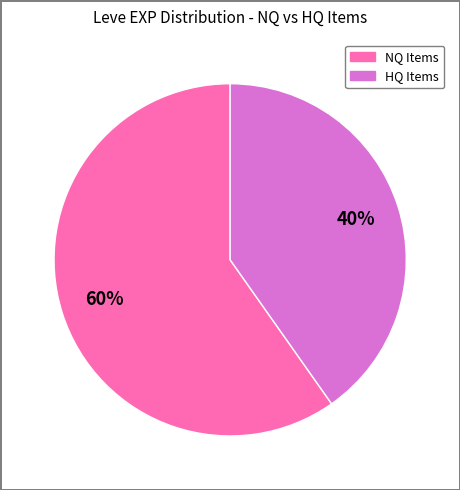

Is there any slice that represents more than half of the pie?

Yes